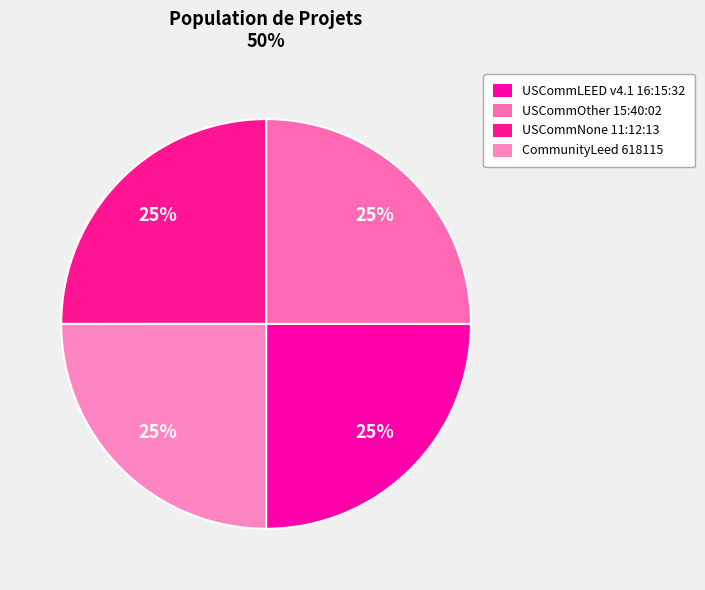

Is it true that USCommLEED v4.1 16:15:32 is 25% of the pie?

True